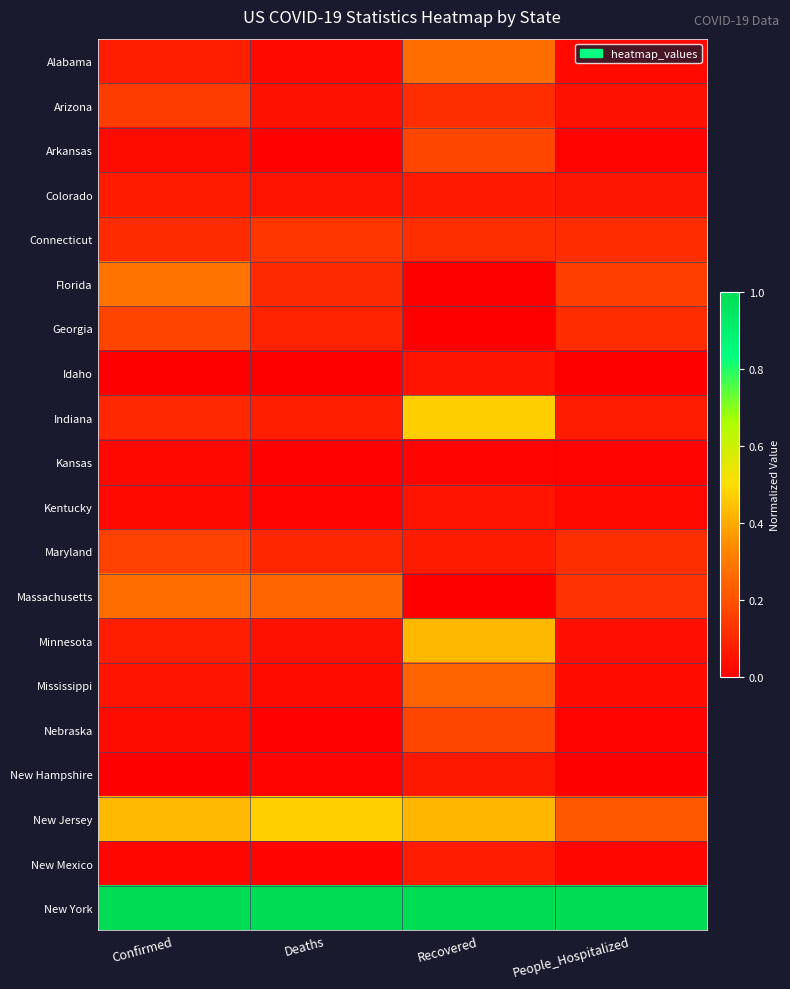

Which series has the largest total across all categories?

New York